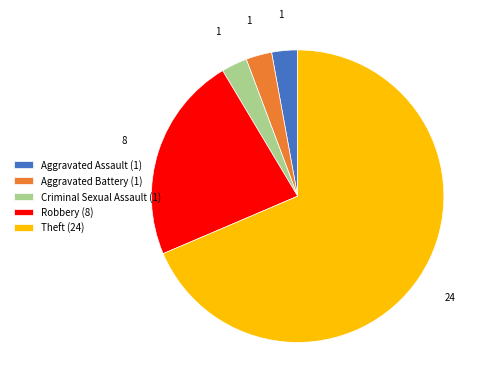

Approximately how many times larger is the value at Theft (24) compared to Criminal Sexual Assault (1)?

24.0